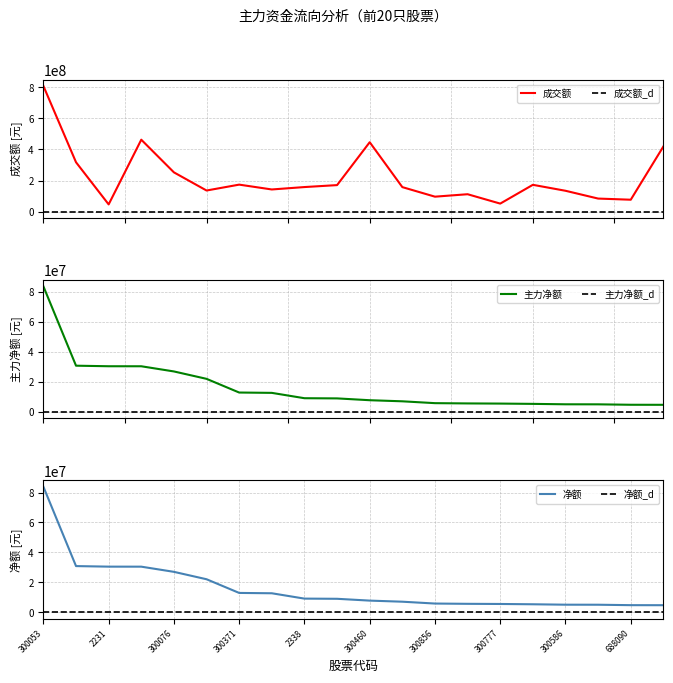

True or false: 净额 has more than 1 interior local peaks.

False